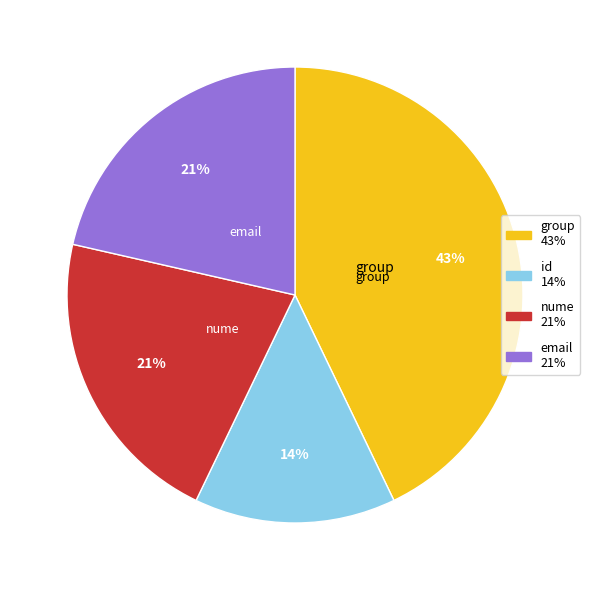

Is there a majority slice in this chart?

No